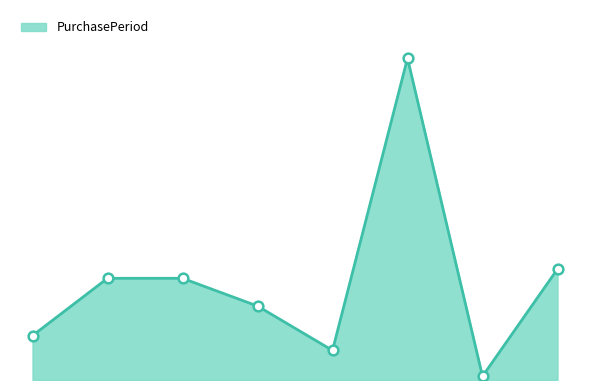

Which category has the highest value across all series?

5